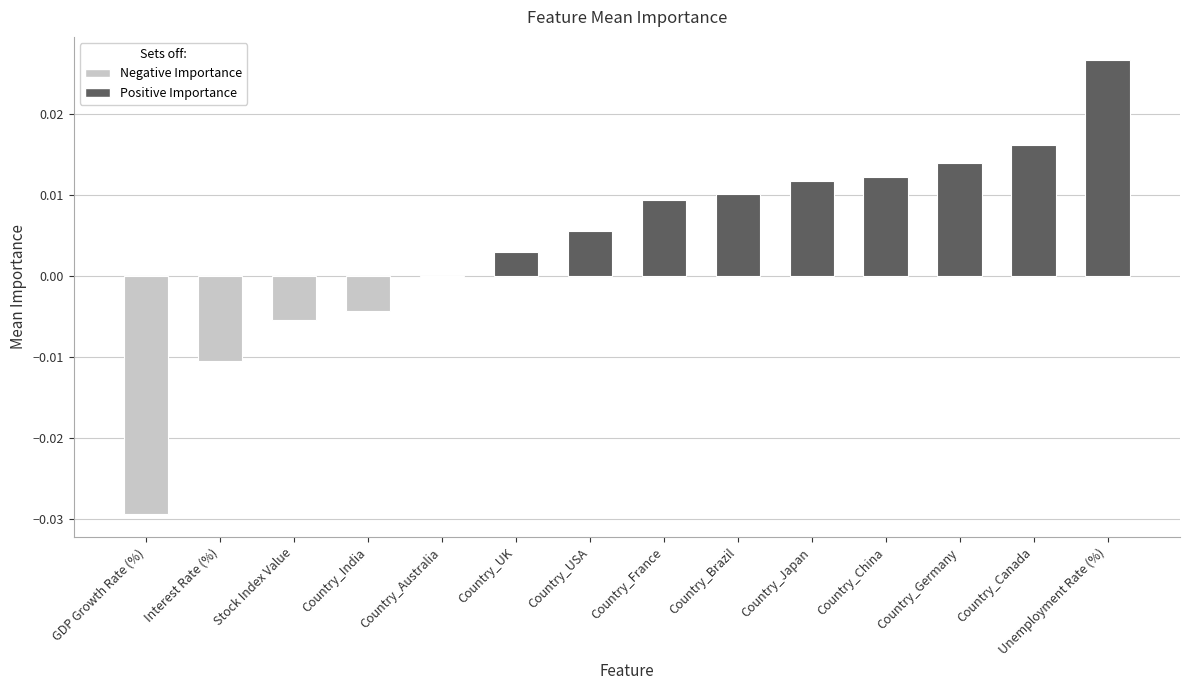

What is the difference between the maximum and minimum values?

0.1